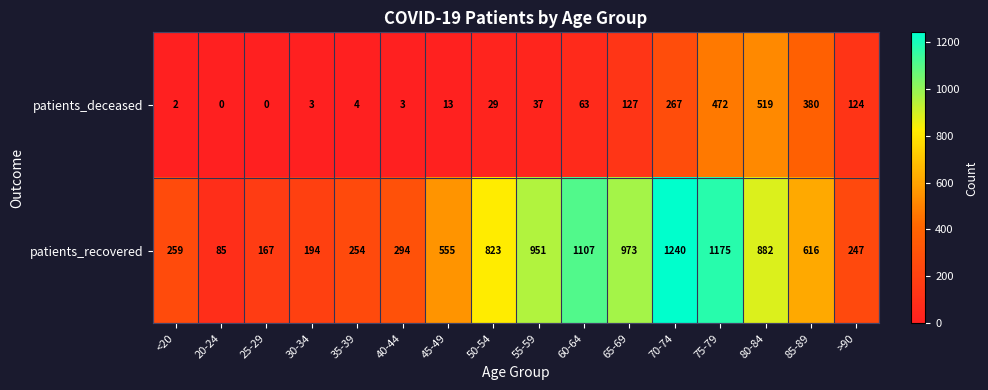

Which series changed the most between 25-29 and 50-54?

patients_recovered